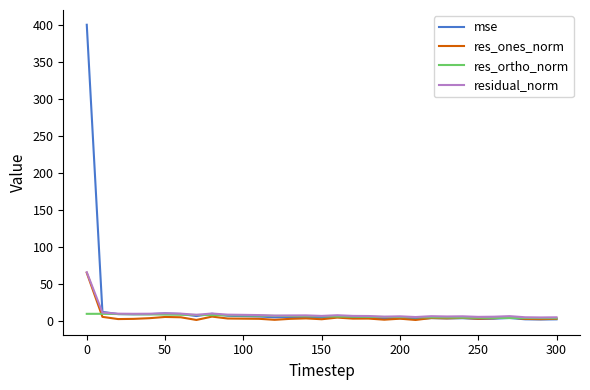

Which series has the widest spread of values?

mse